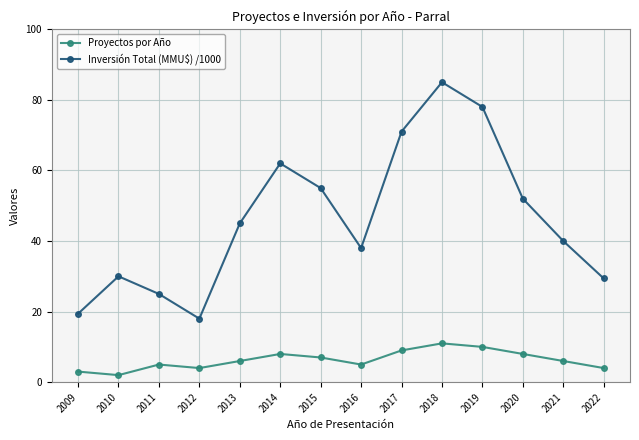

The value of Proyectos por Año at 2010 is 2.0. True or false?

True